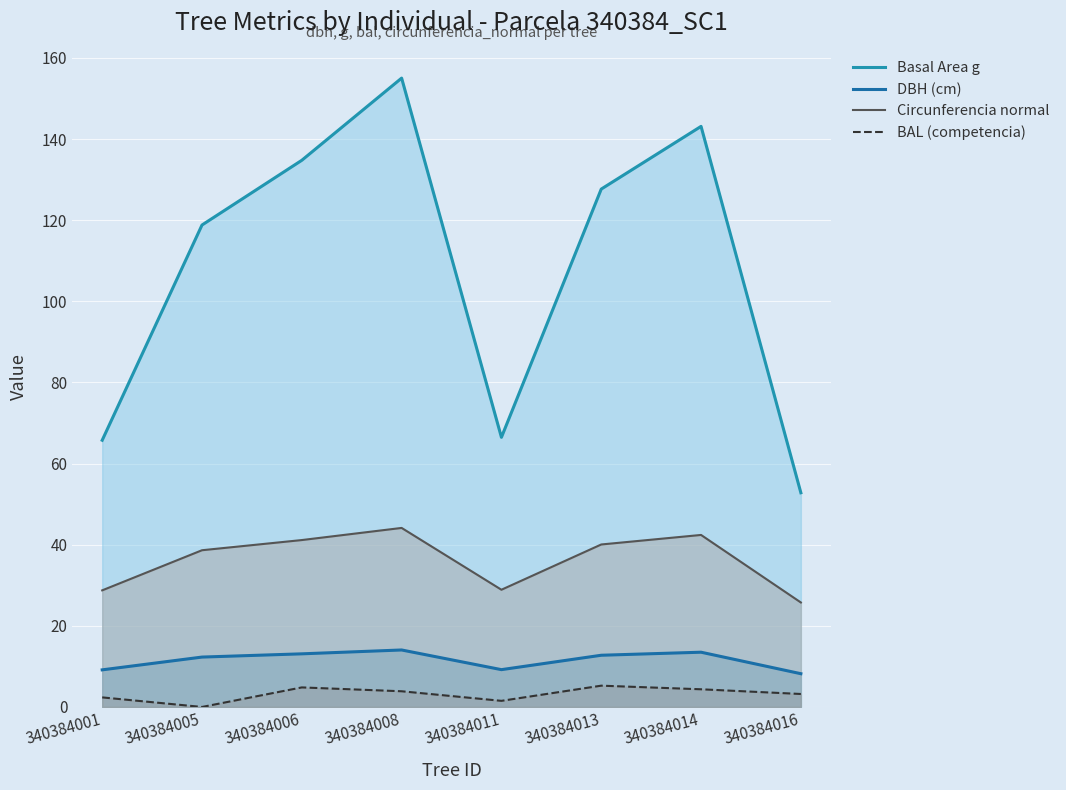

At which category is the sum across all series the highest?

340384008